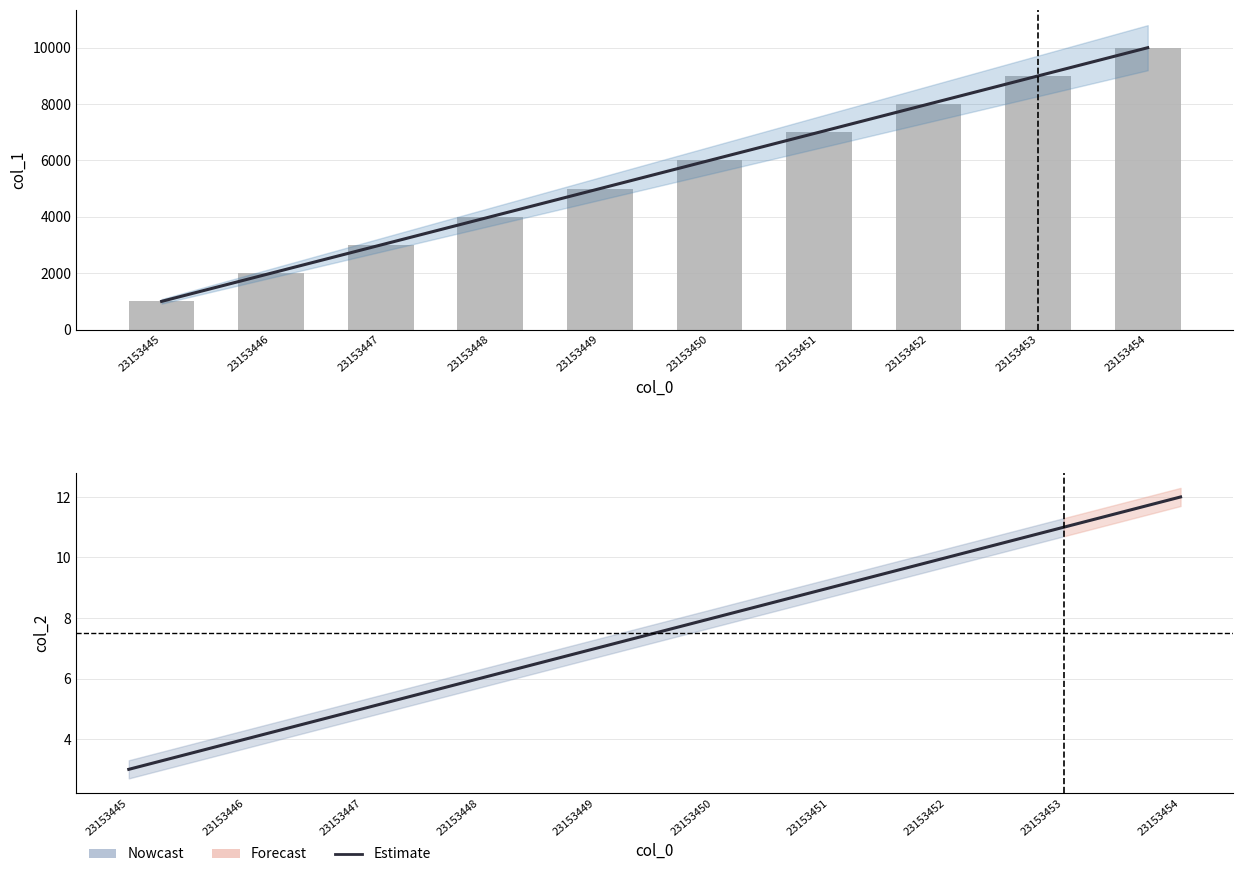

Reading right to left, what are all the values shown in this chart?

col_1 (estimate): 10000	9000	8000	7000	6000	5000	4000	3000	2000	1000
col_1 (bar): 10000	9000	8000	7000	6000	5000	4000	3000	2000	1000
col_2 (estimate): 12	11	10	9	8	7	6	5	4	3